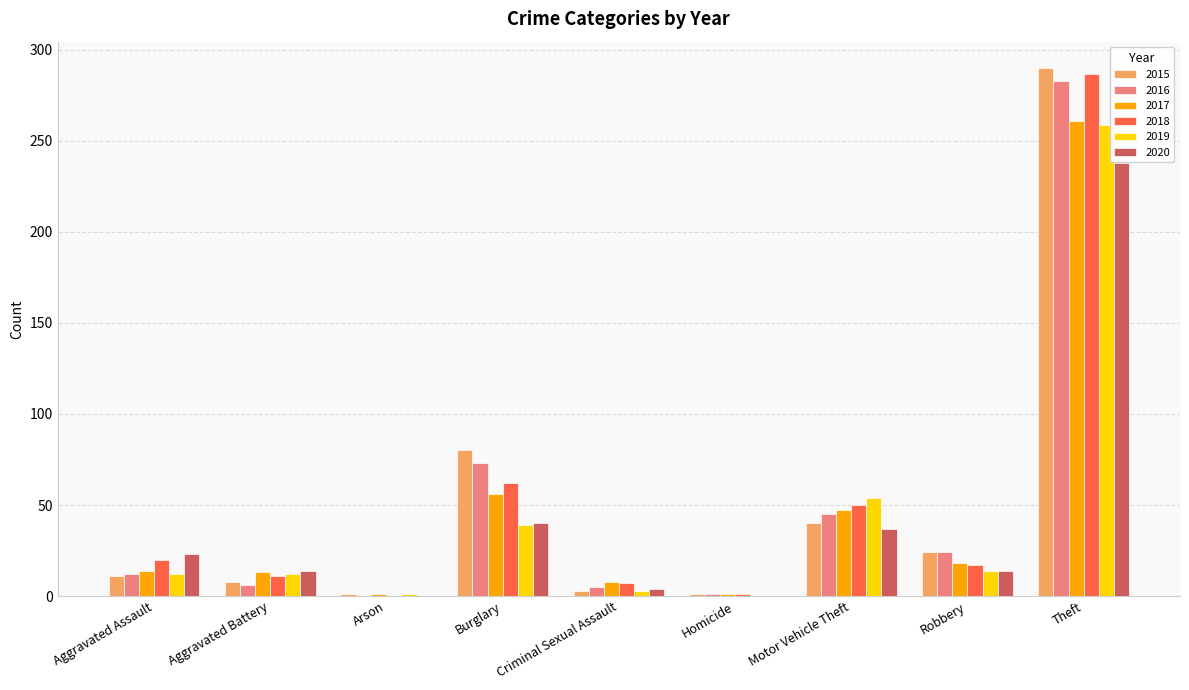

The 2019 series shows 0 at Homicide. True or false?

True